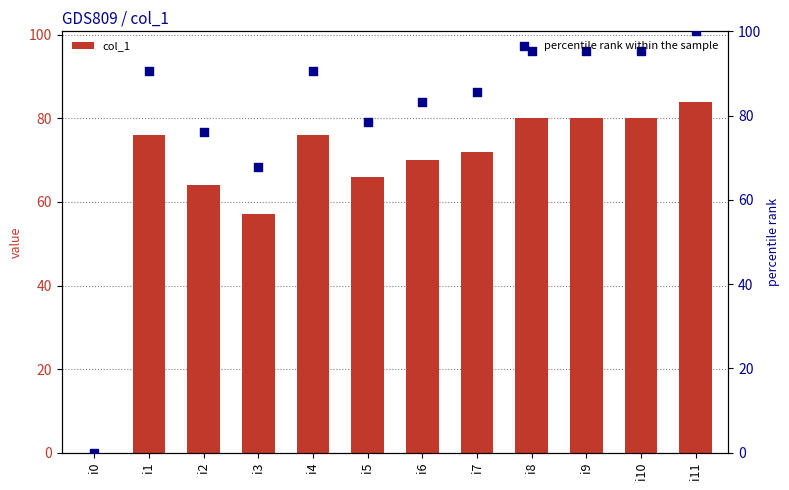

What is the total value across all series at i10?

175.2